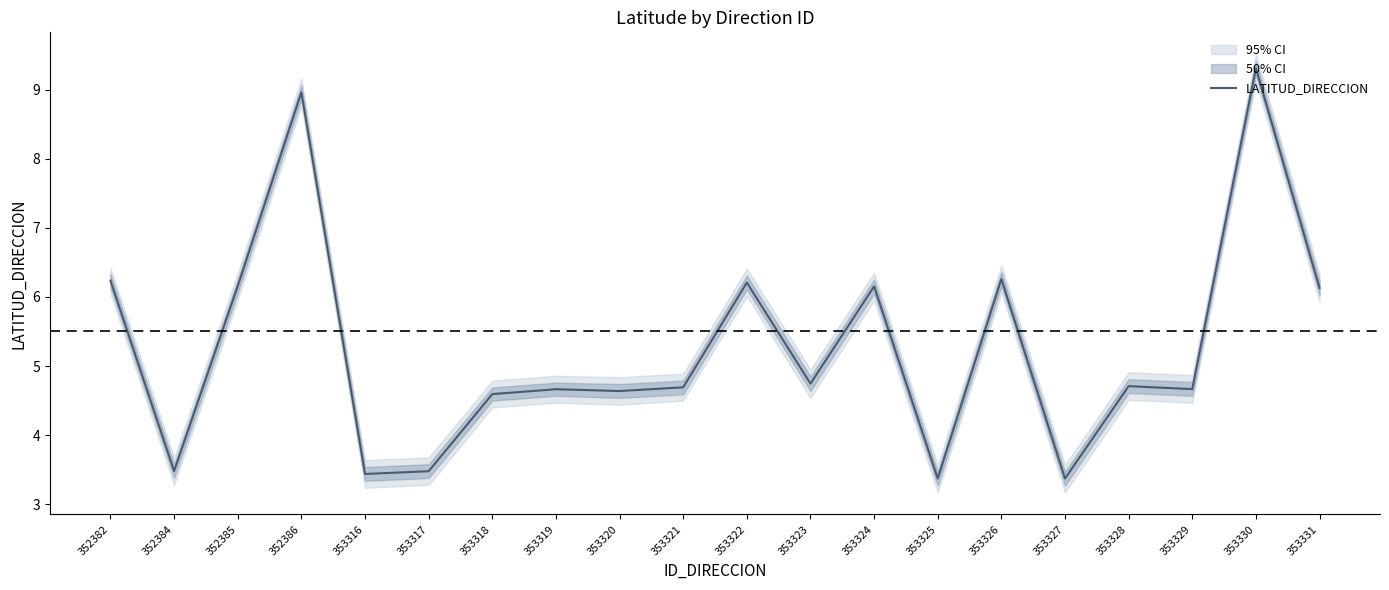

Where is the first local minimum?

352384